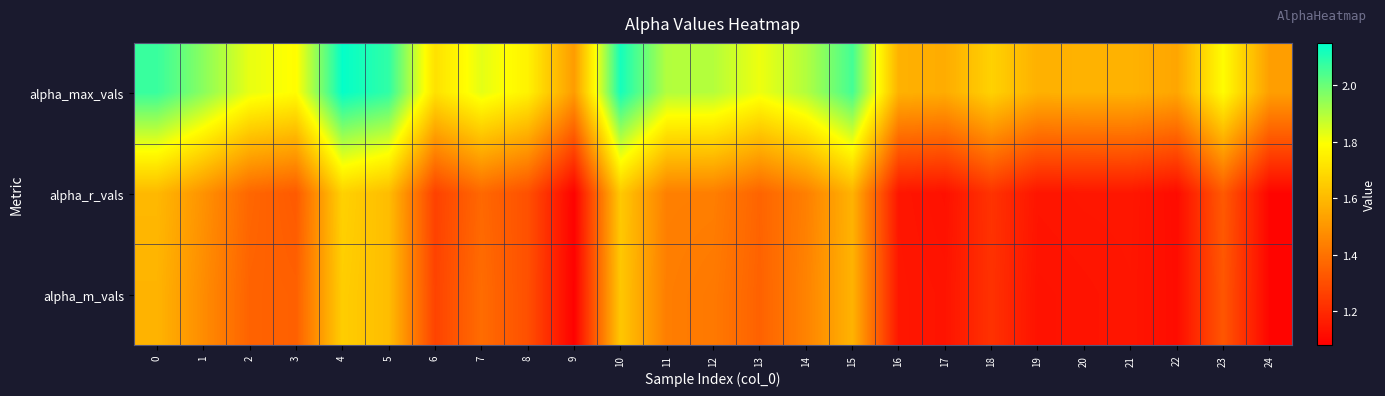

At which category does the chart reach its minimum across all series?

9